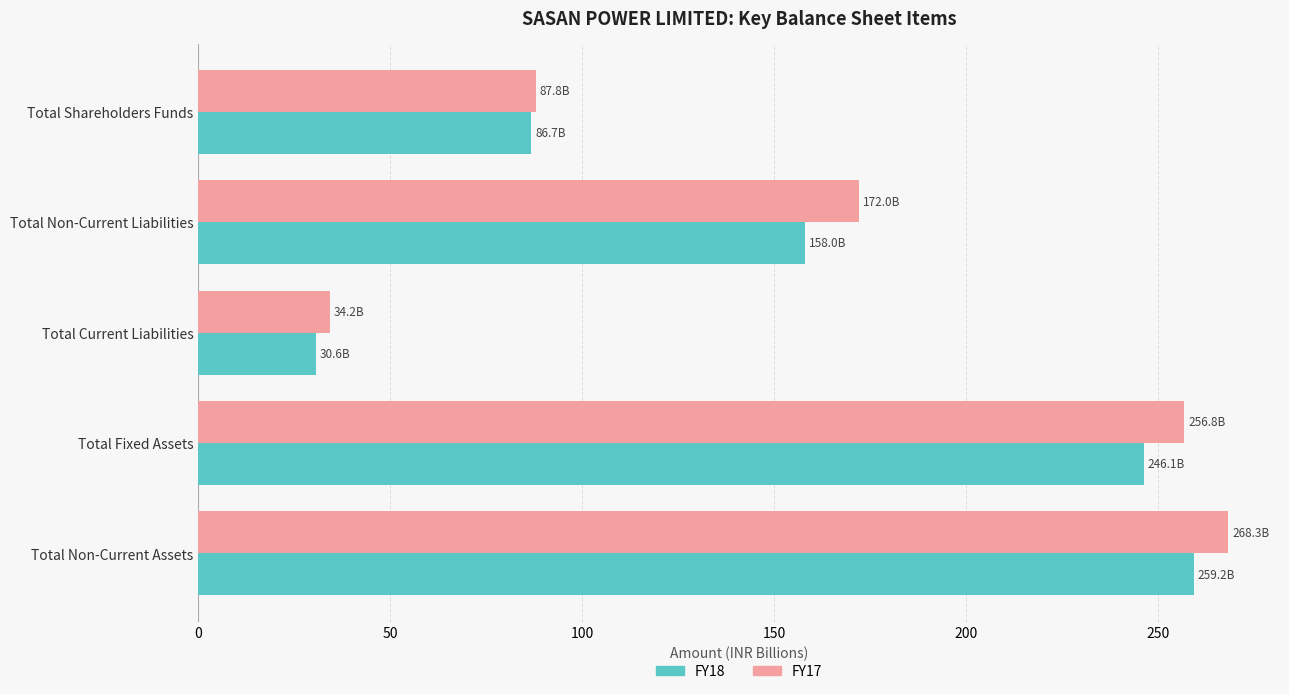

True or false: FY17 has a value of 273.2 at Total Non-Current Liabilities.

False